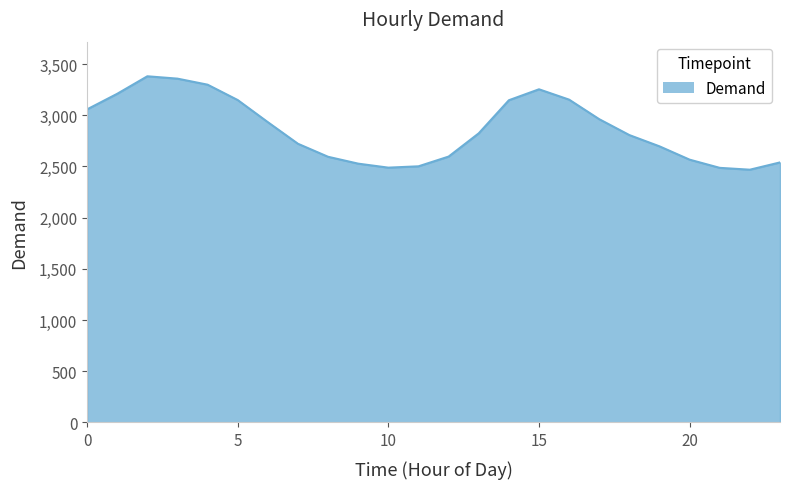

What is the maximum value shown in the chart?

3380